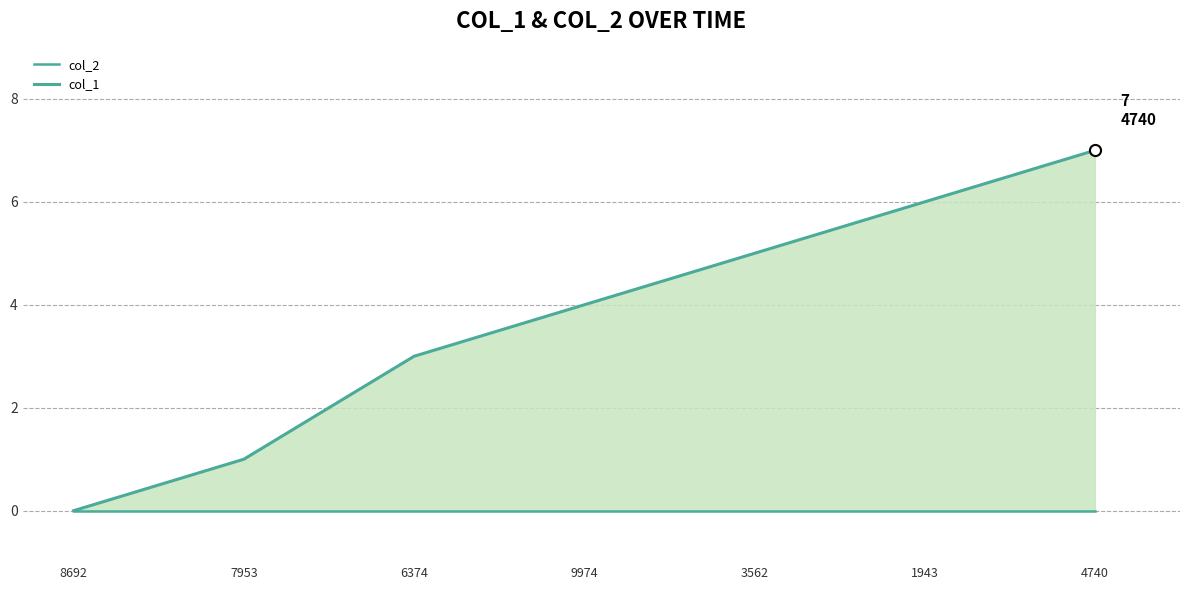

Is it true that col_1 equals 1 at 7953?

True